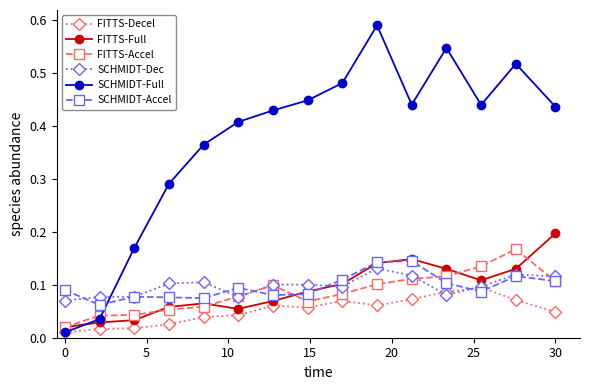

Which series has the widest spread of values?

SCHMIDT-Full